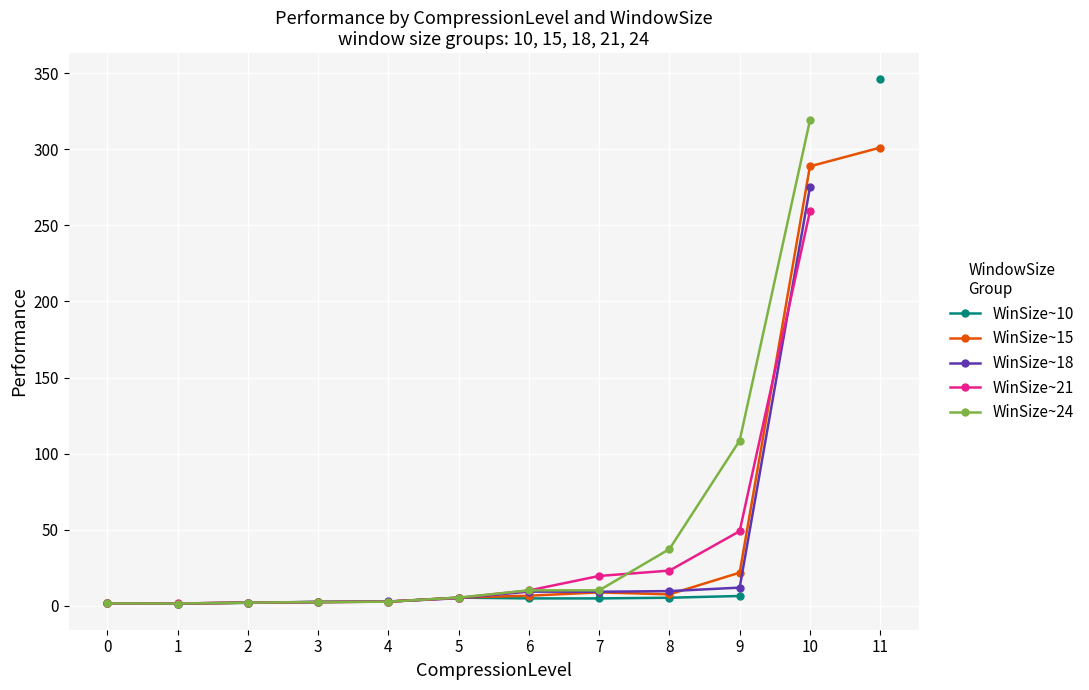

What is the spread (max minus min) of values at 5?

0.4